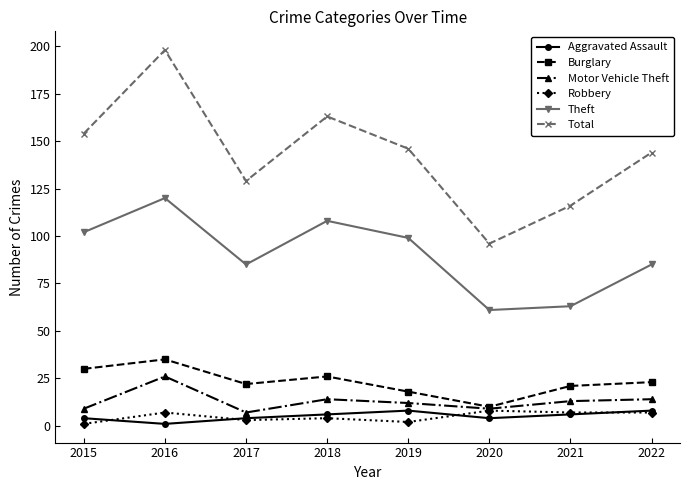

What is the value of the Aggravated Assault point at the 7th from the left?

6